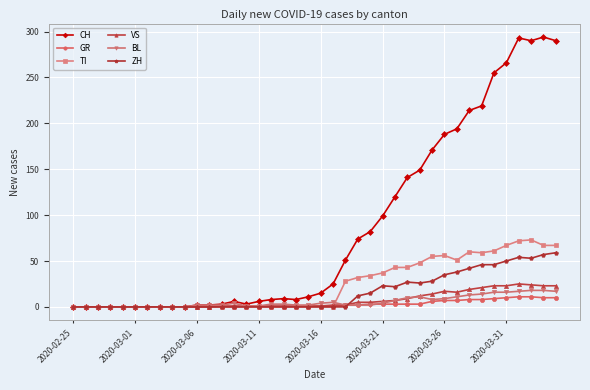

How many distinct data groups are displayed?

6